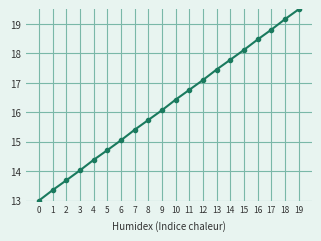

What is the ratio of the value at 14 to the value at 17?

0.9